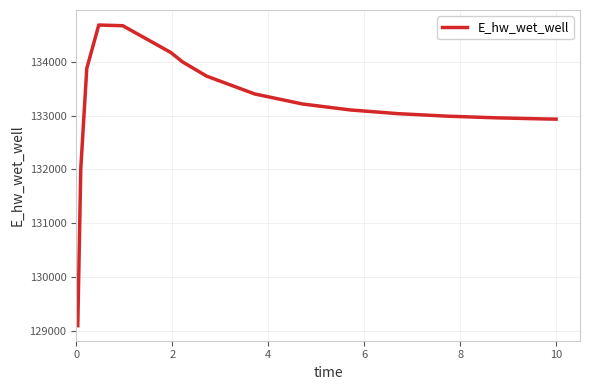

How many lines are shown in the chart?

1